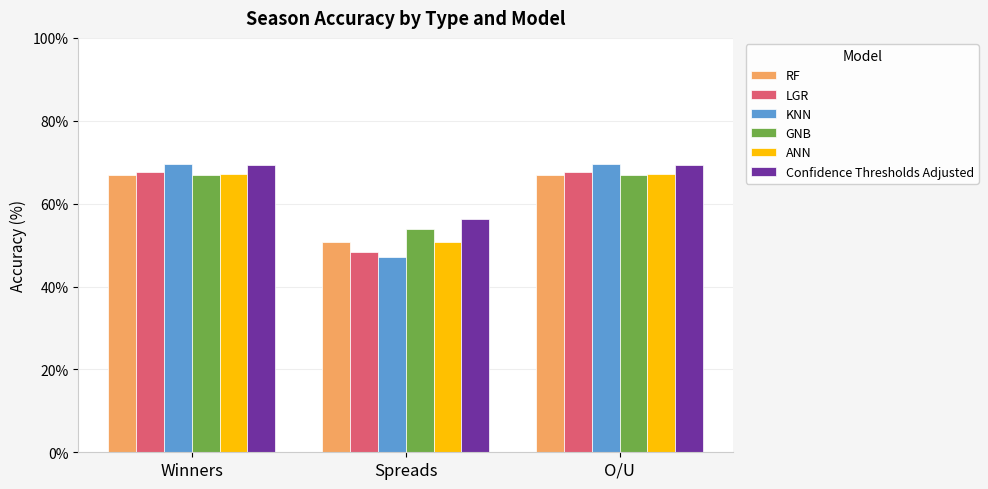

At which category does the chart reach its peak across all series?

Winners